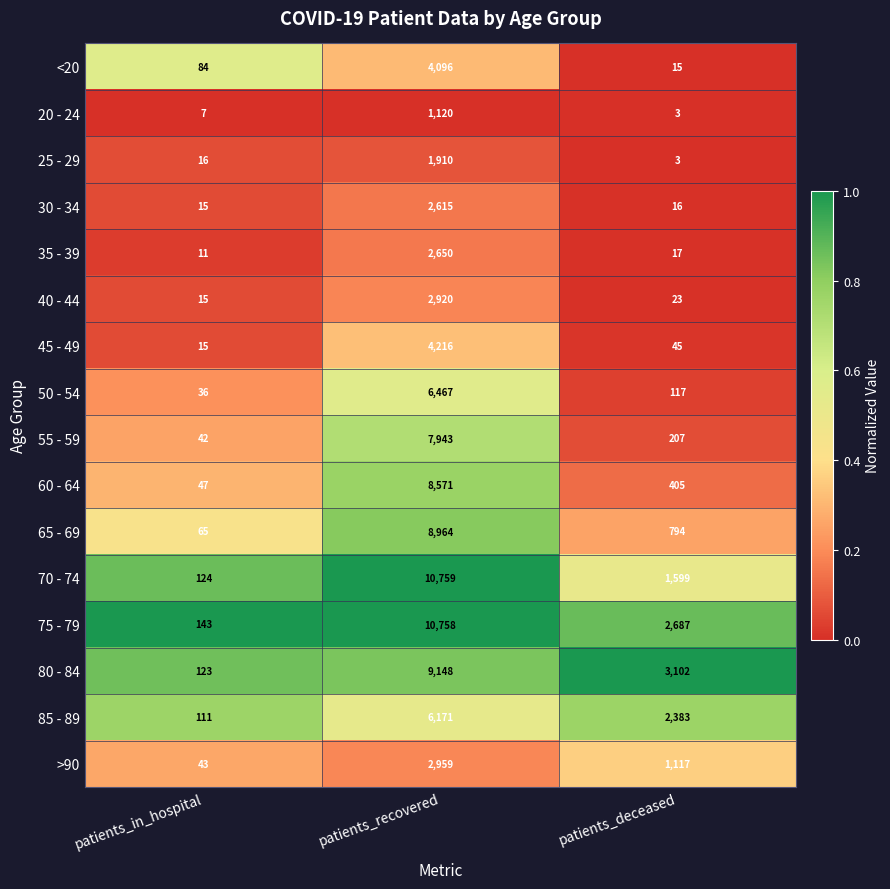

Is it true that 45 - 49 equals 25 at patients_in_hospital?

False